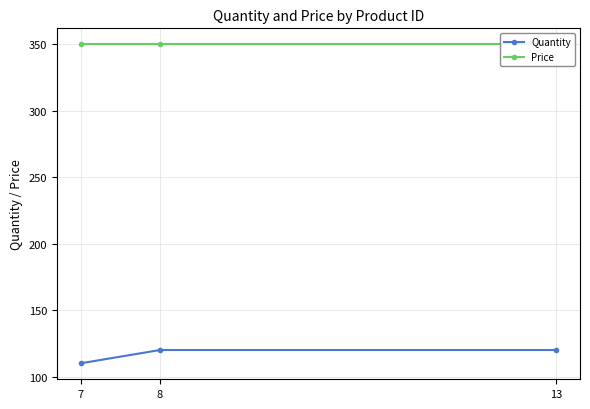

Does the chart display data point markers on the line(s)?

Yes